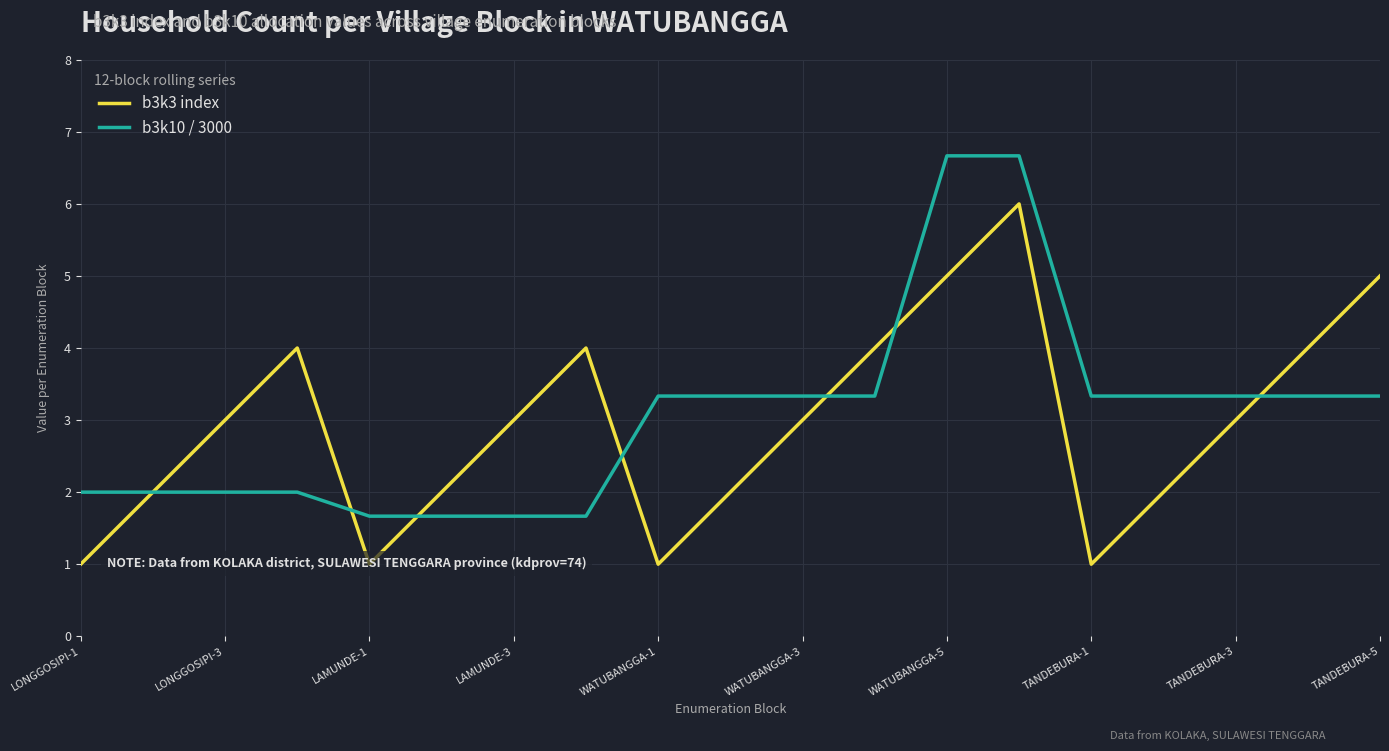

At which category is the sum across all series the highest?

13